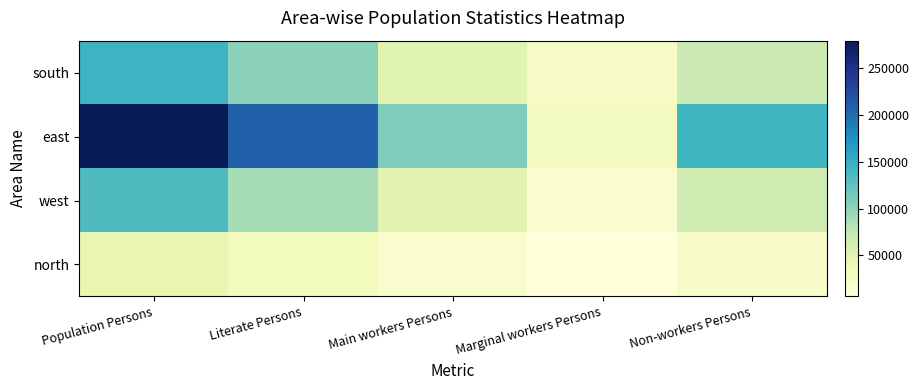

What is the smallest value displayed?

6127